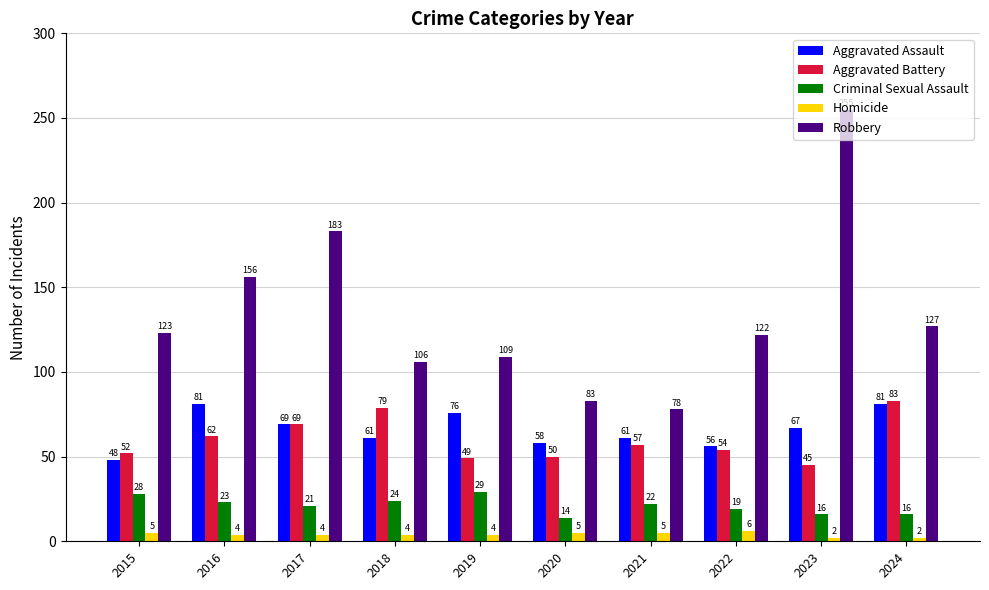

Are the bars grouped side by side (vs. stacked)?

Yes